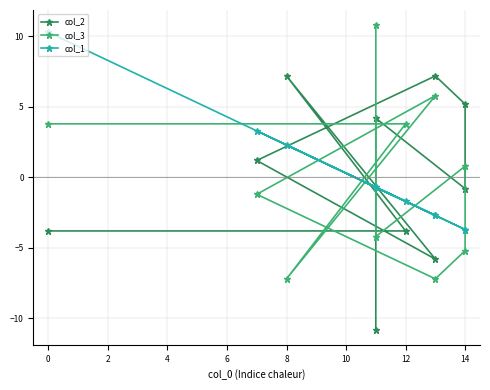

How many distinct data groups are displayed?

3